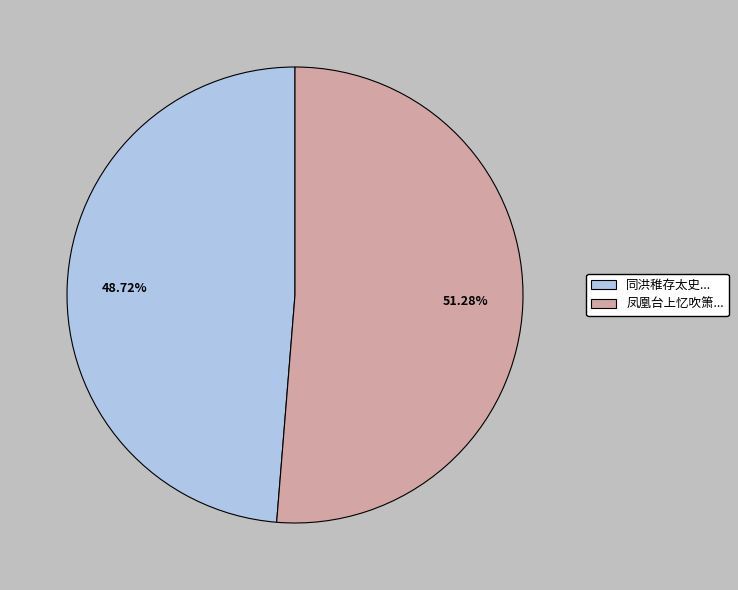

What is the smallest slice in the pie chart?

同洪稚存太史...